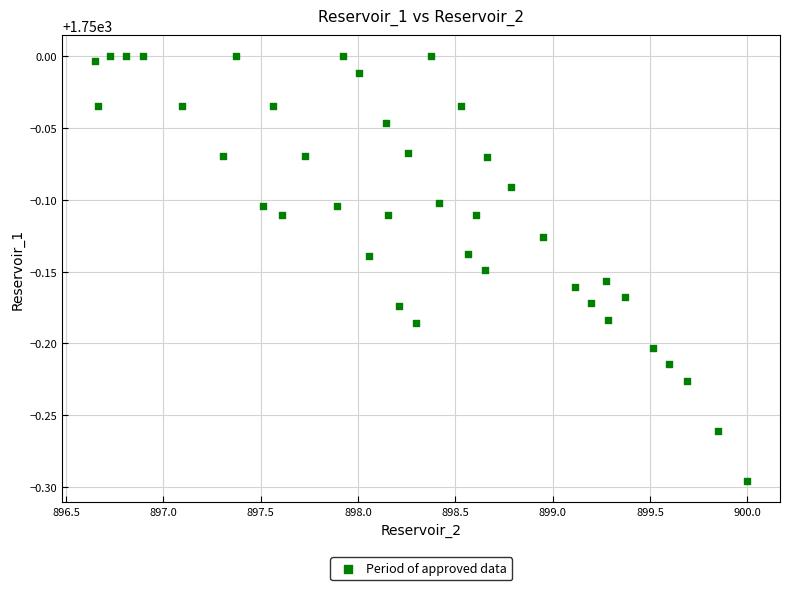

What is the range of X values (max minus min)?

3.4